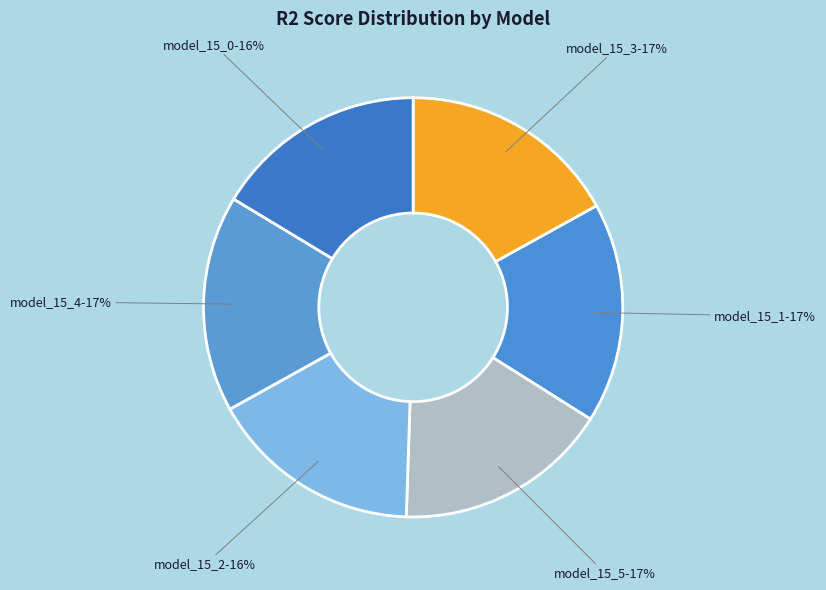

To the nearest percent, what is the difference between the largest and smallest slice percentages?

1%